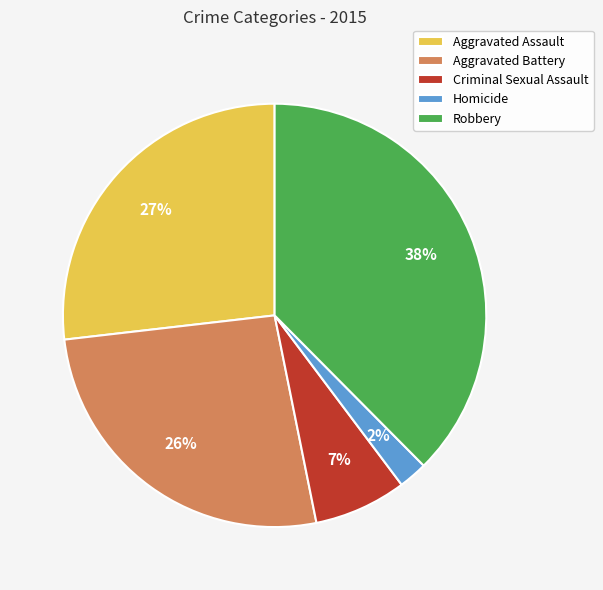

To the nearest percent, what is the combined percentage of Homicide and Criminal Sexual Assault?

9%